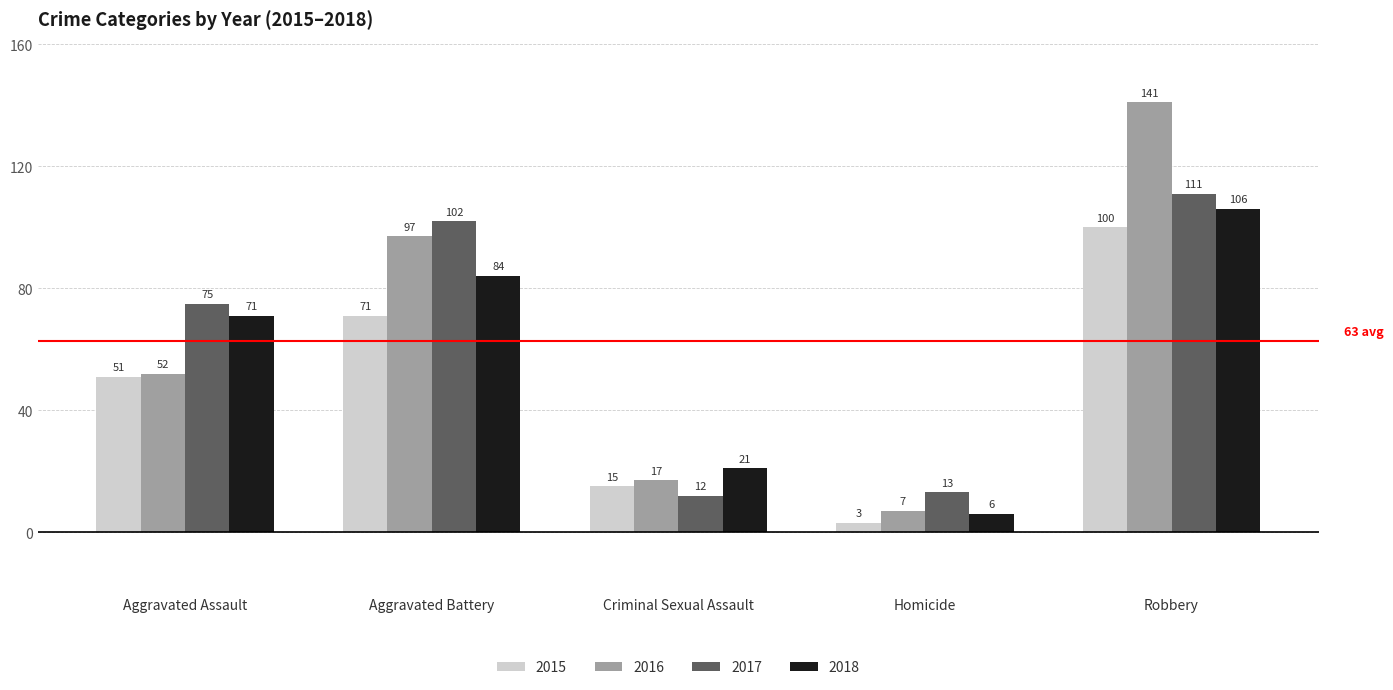

Which category has the highest value in the 2016 series?

Robbery